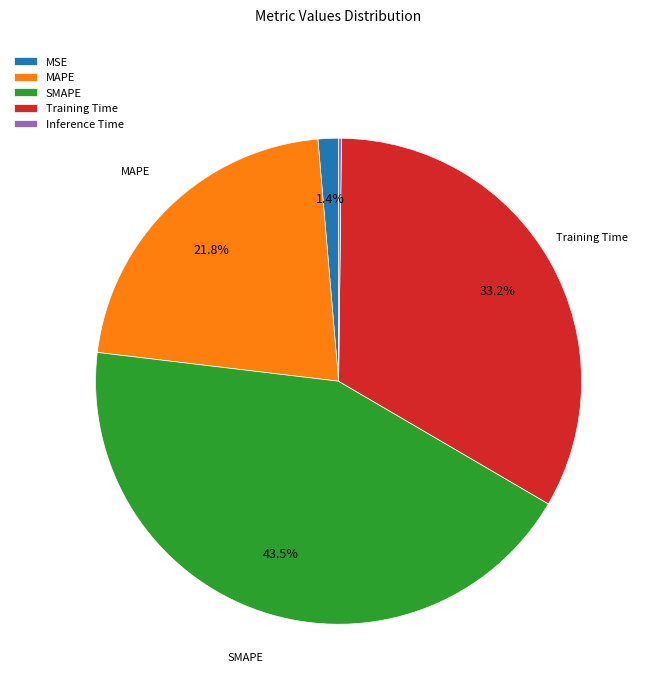

Combined, do Training Time and MAPE account for over 50%?

Yes